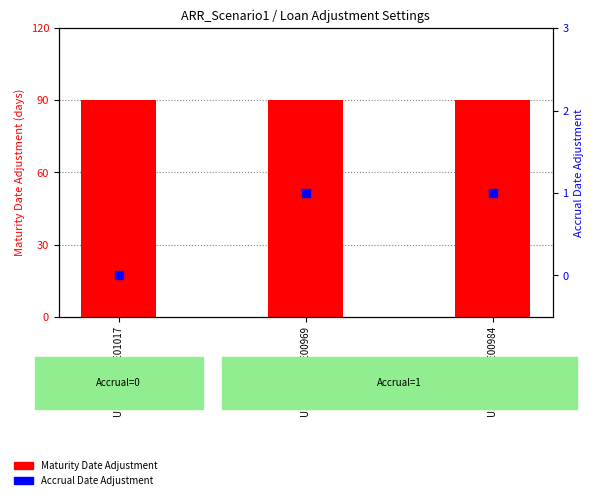

What is the total value across all series at US BORROWE00969?

91